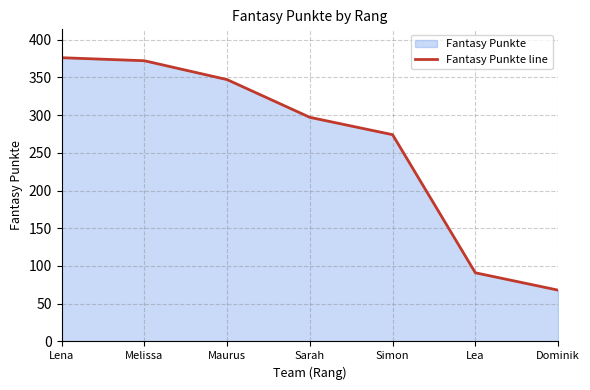

What is the label of the 5th point from the left?

Simon